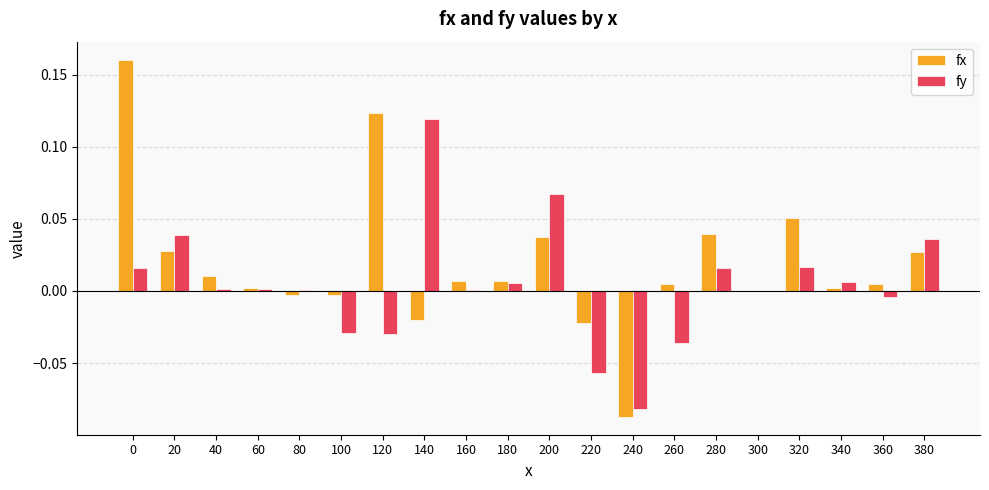

What are all the series names shown in the legend?

fx, fy